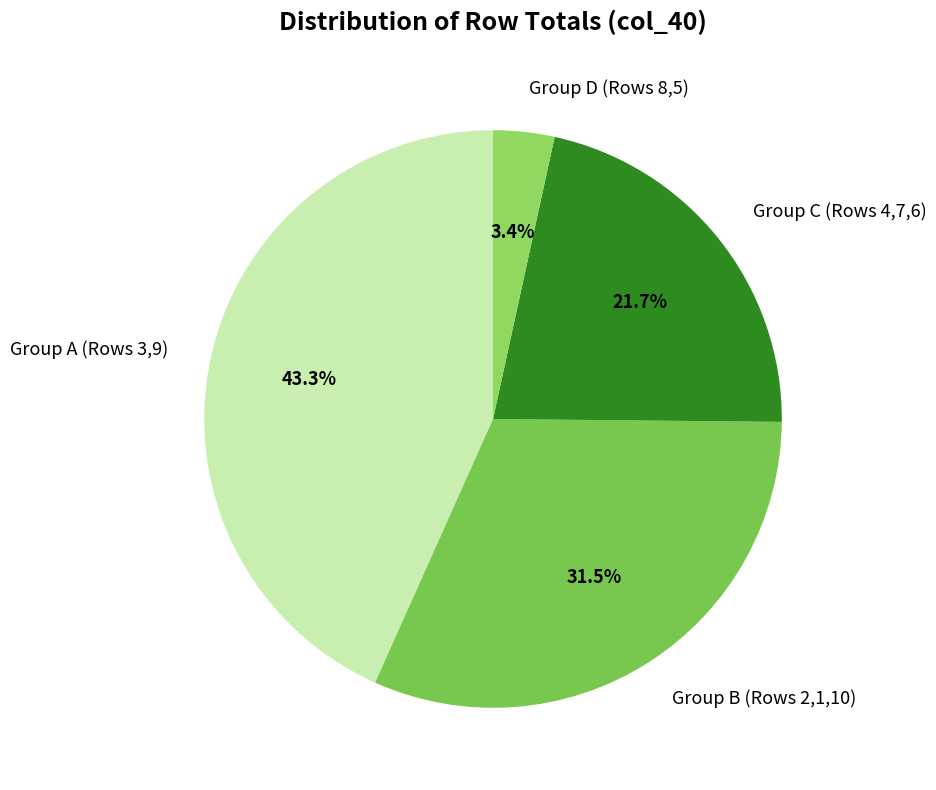

What portion of the pie excludes Group D (Rows 8,5)?

96.6%